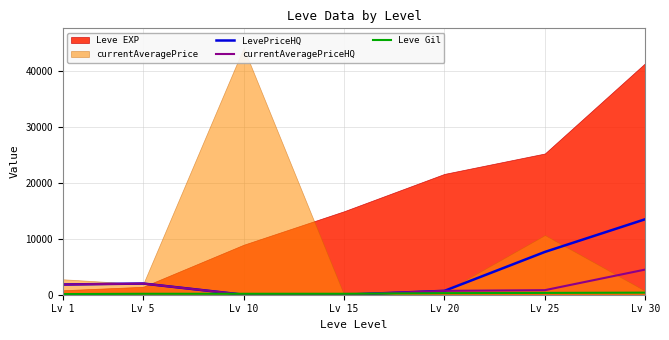

The value of LevePriceHQ at Lv 25 is 7649.5. True or false?

True